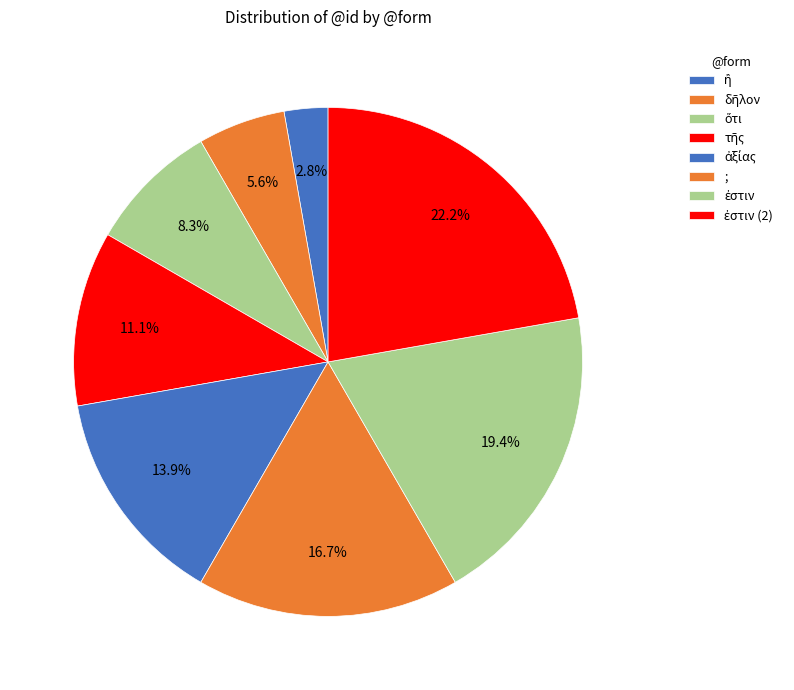

Is it true that ἐστιν (2) is 34% of the pie?

False